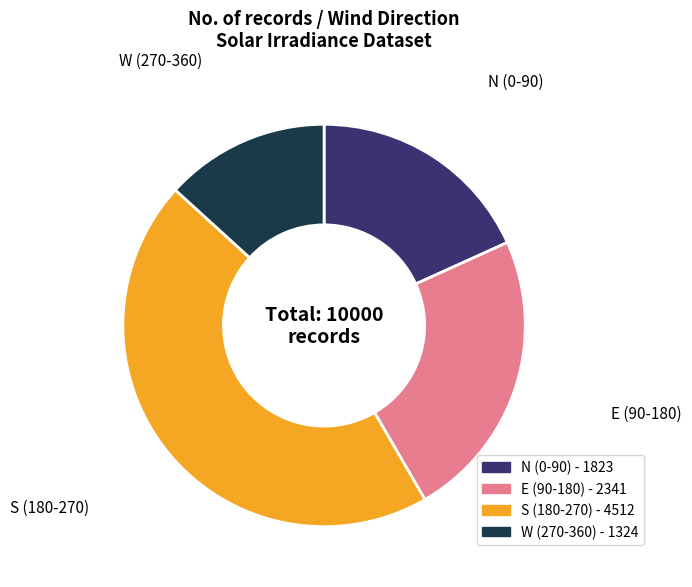

How many segments does this pie chart have?

4